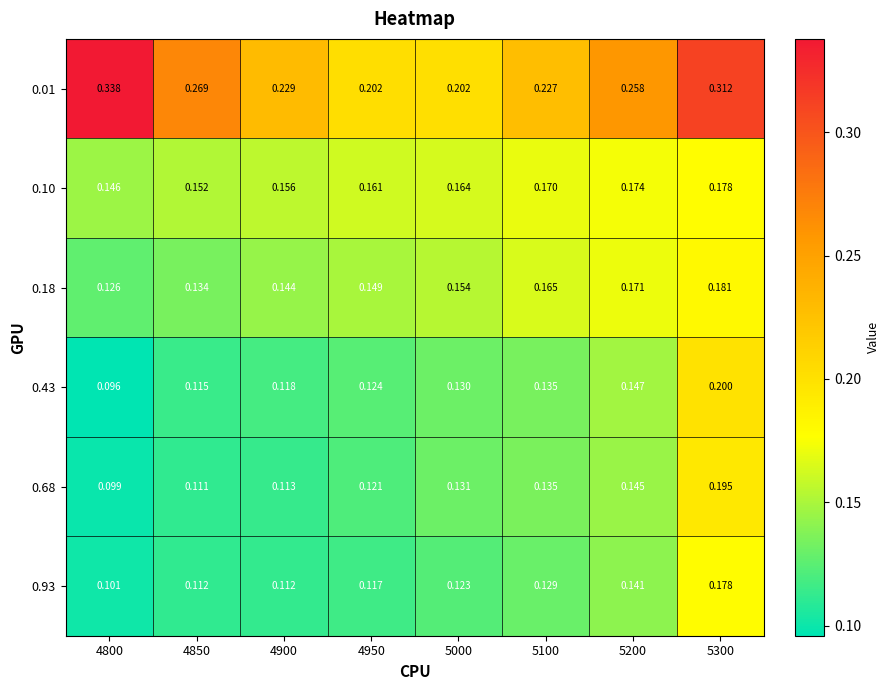

How many categories are shown in the chart?

8